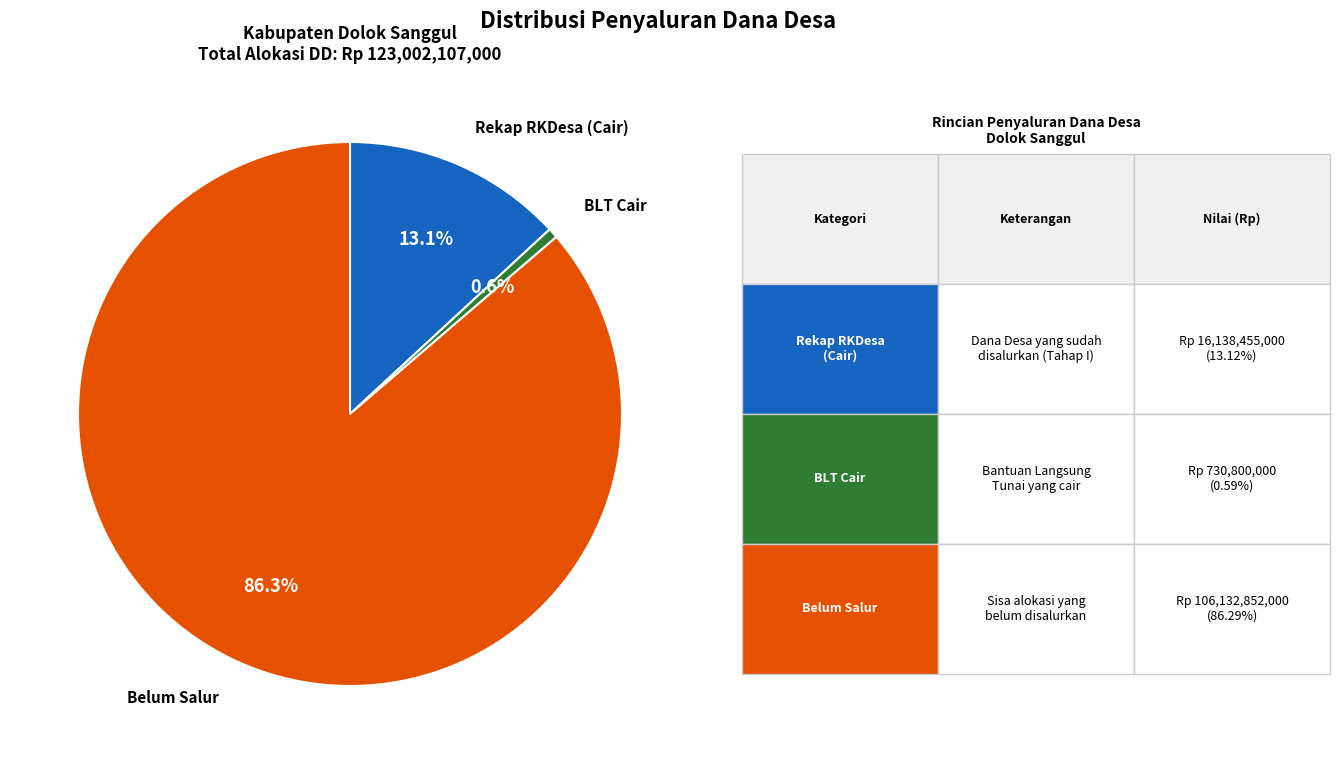

Rank the categories by value from lowest to highest.

BLT Cair, Rekap RKDesa (Cair), Belum Salur